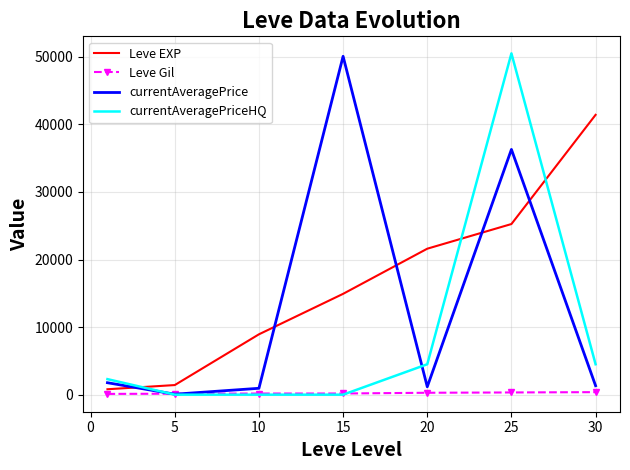

How many categories are shown in the chart?

7